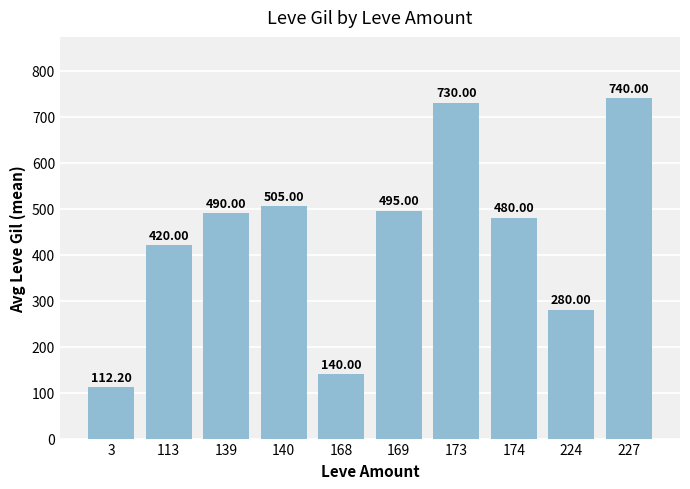

List the labels in order of value, largest first.

227, 173, 140, 169, 139, 174, 113, 224, 168, 3